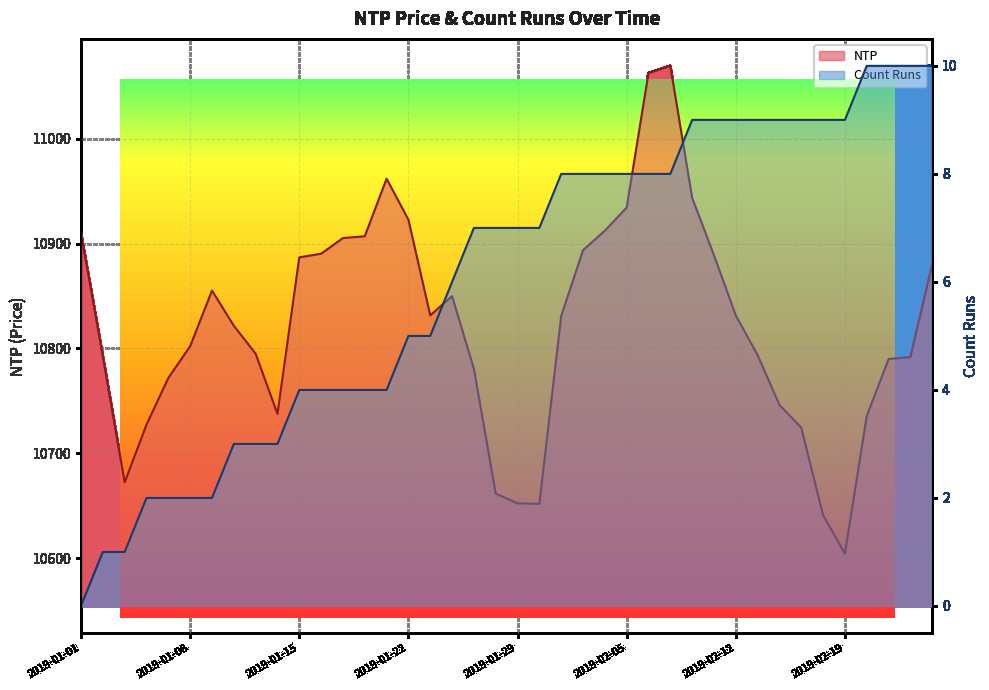

What is the label of the 38th point from the left?

2019-02-21